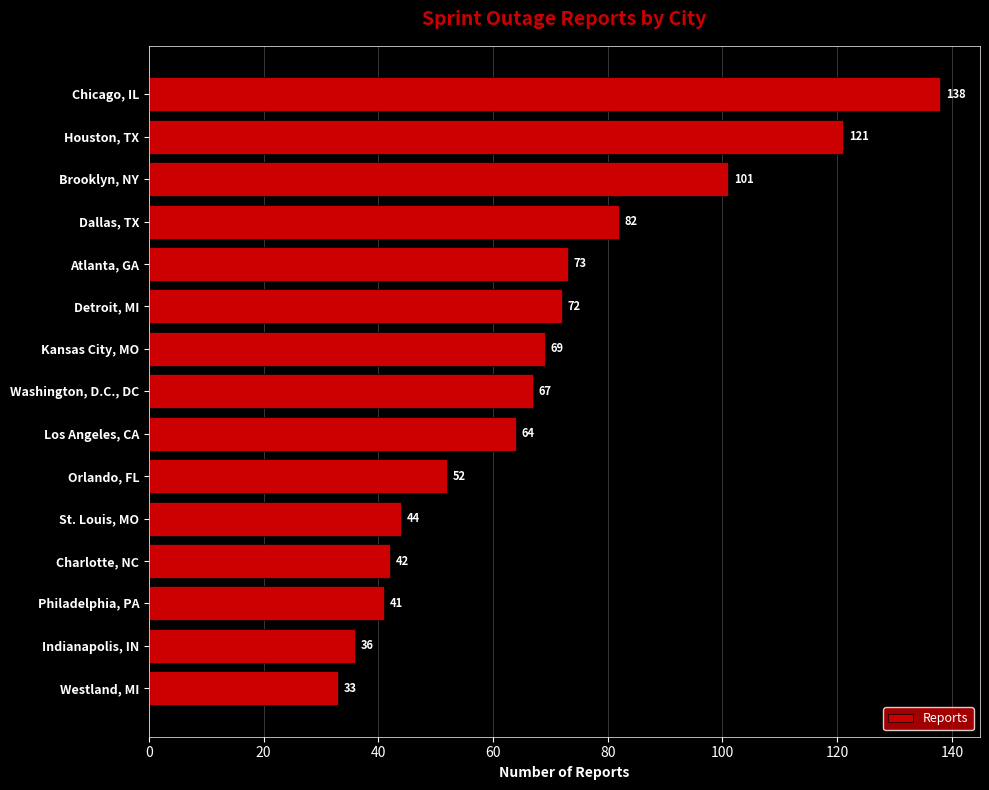

Where is the data nearest to the value 85?

Dallas, TX